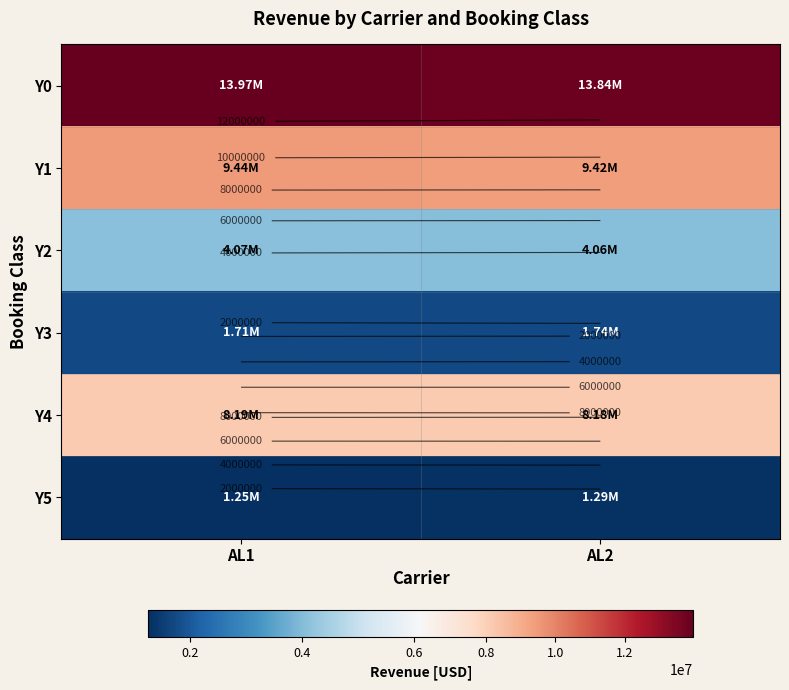

What is the sum of the Y1 values at AL2 and AL1?

18859725